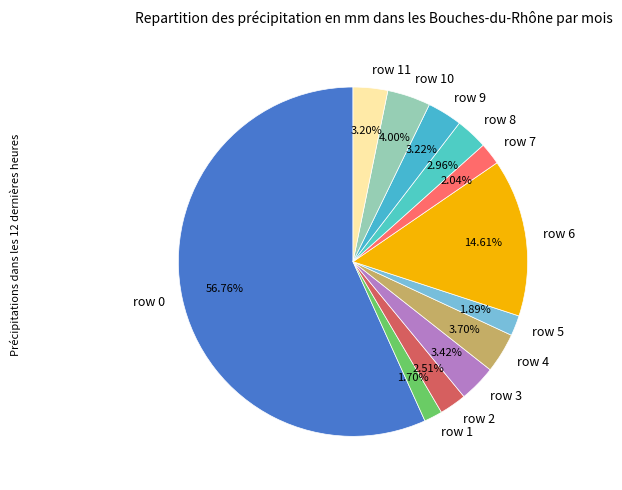

Which category accounts for the majority?

row 0